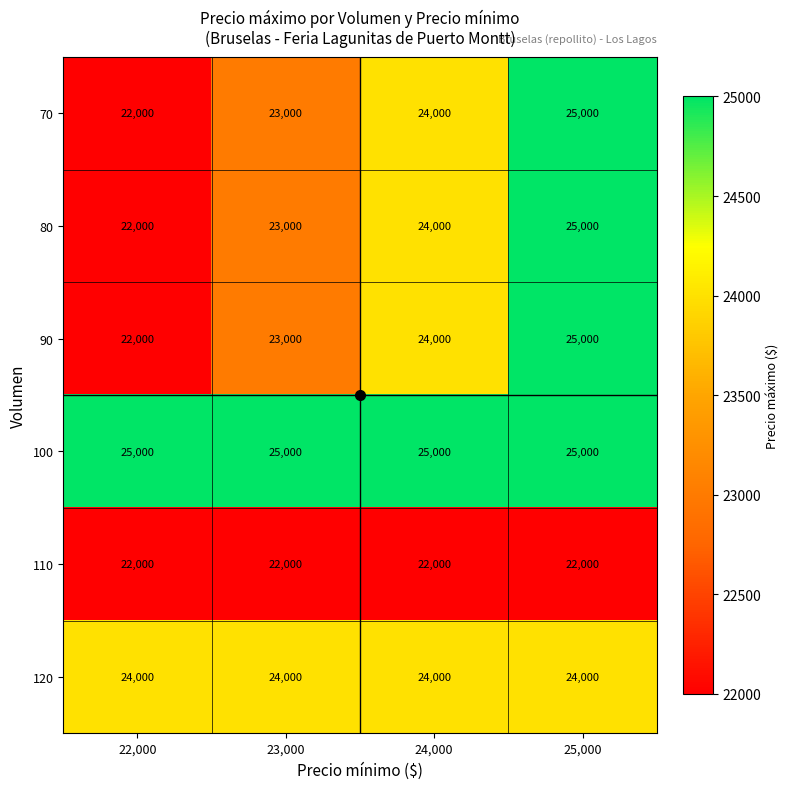

What is the spread (max minus min) of values at 25,000?

3000